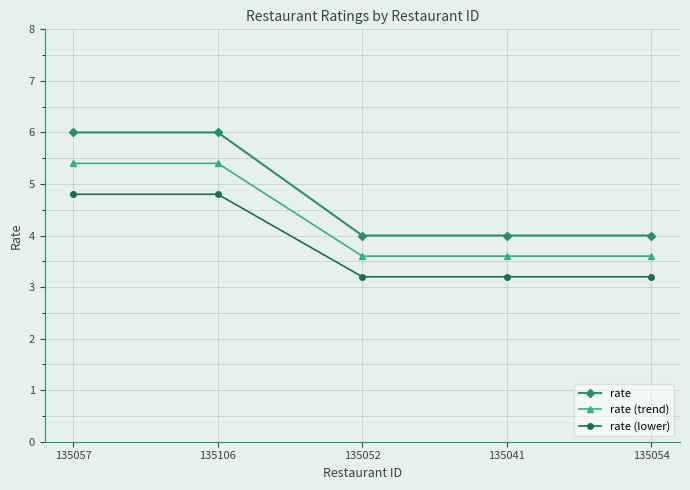

What is the spread (max minus min) of values at 135052?

0.8